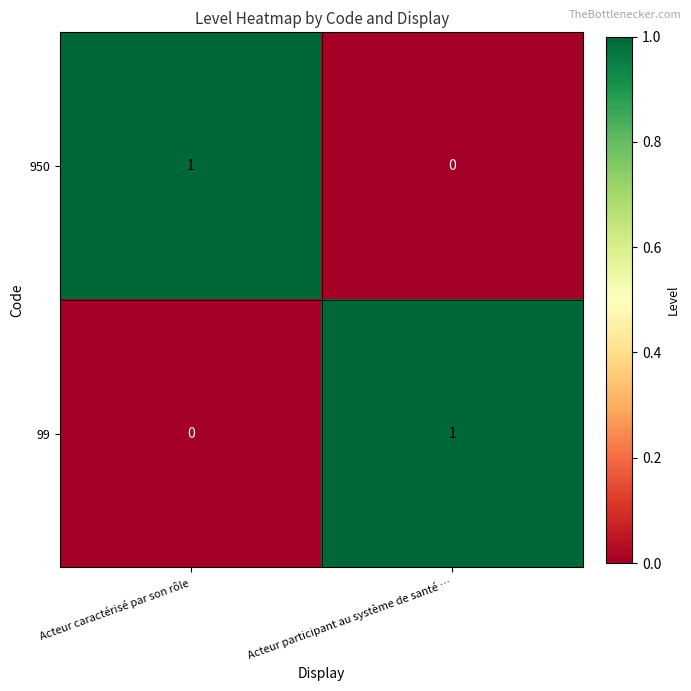

What is the total value across all series at Acteur participant au système de santé …?

1